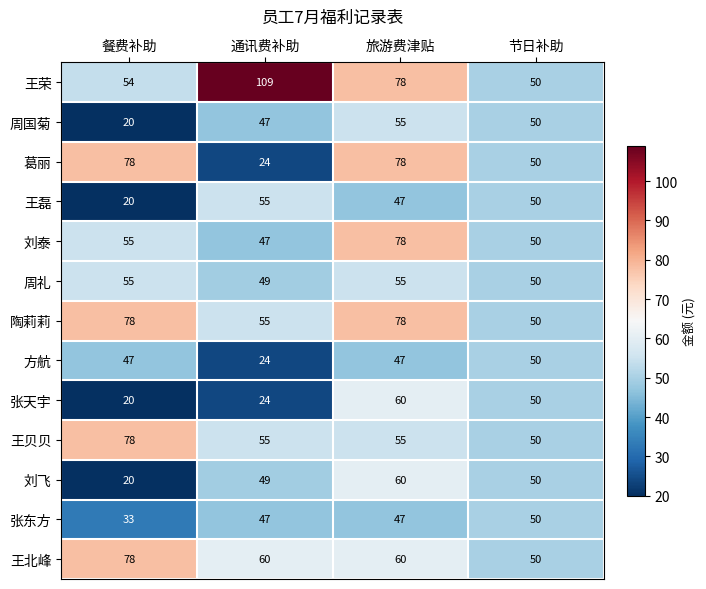

What is the minimum value shown in the chart?

20